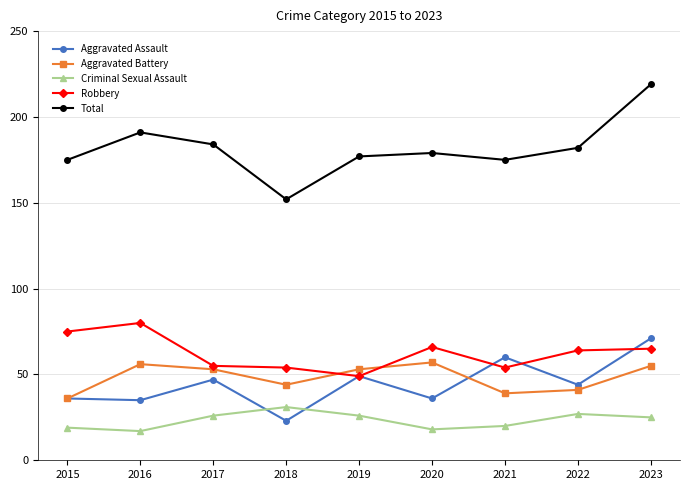

What is the average value of the Criminal Sexual Assault series?

23